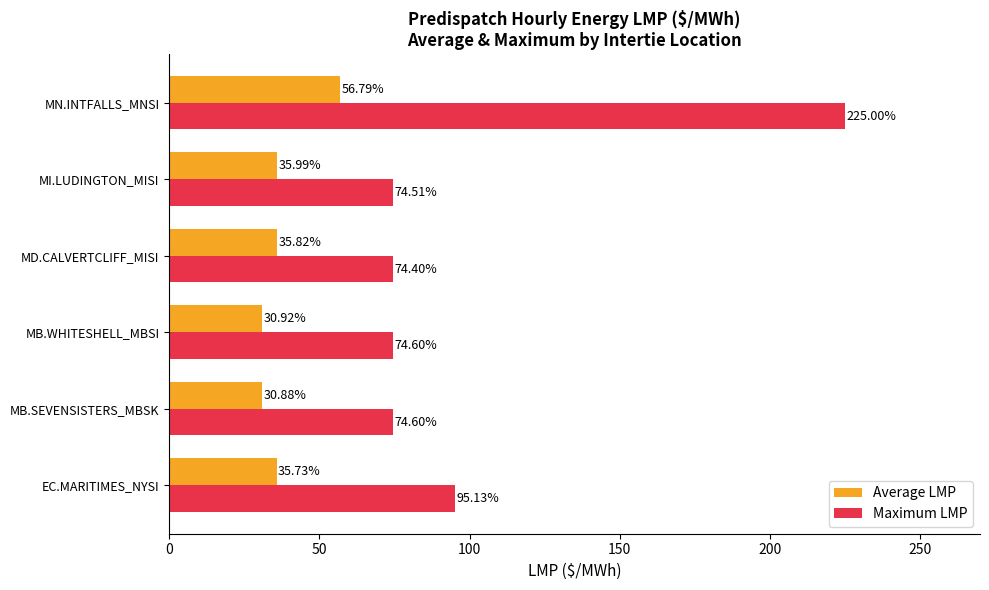

Rank the series by their maximum value, from highest to lowest.

Maximum LMP, Average LMP